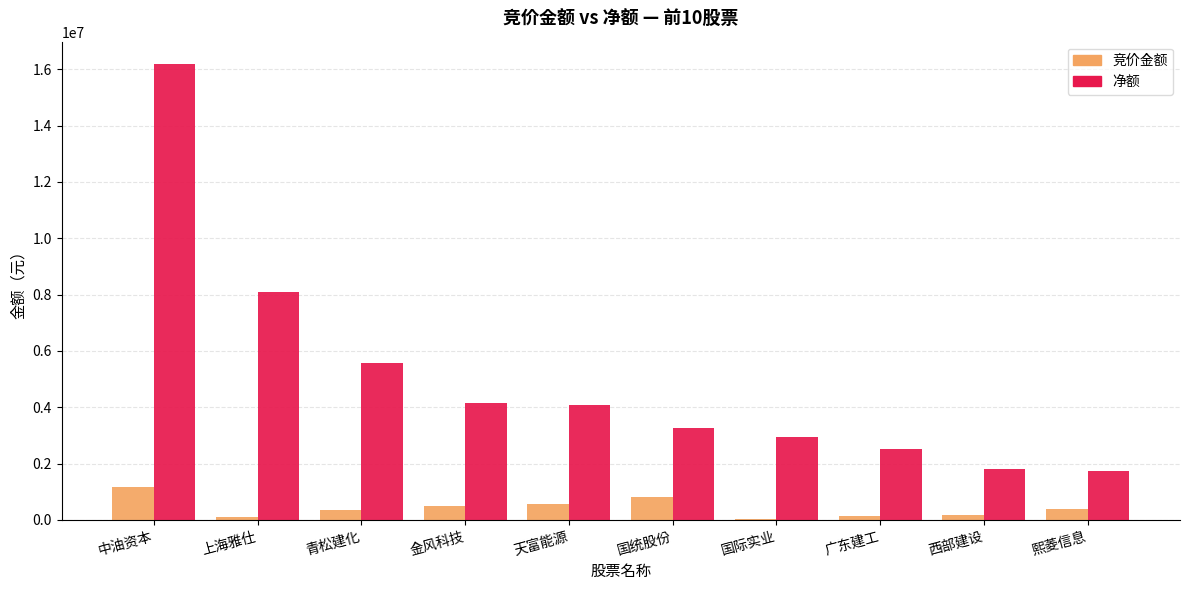

What is the sum of all 竞价金额 values?

4187287